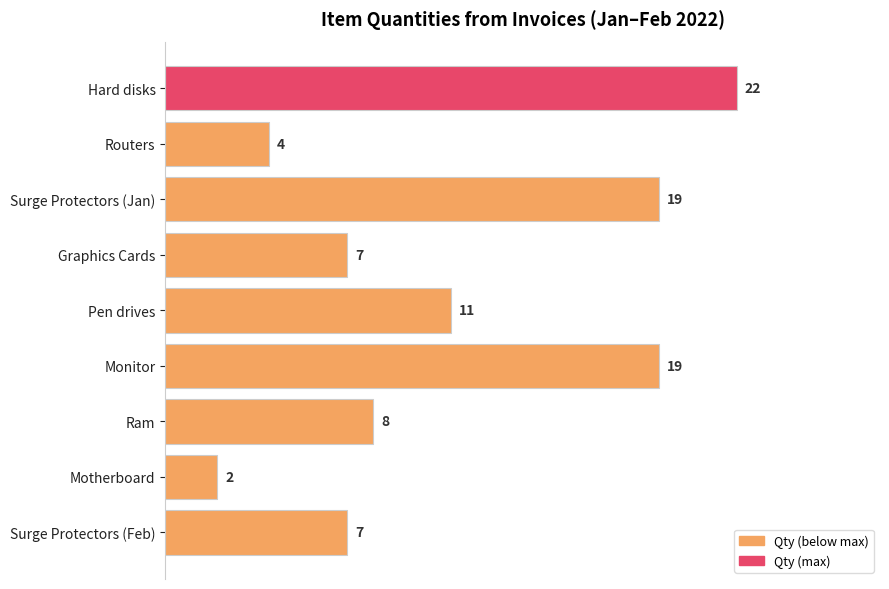

What is the change in value from Surge Protectors (Jan) to Motherboard?

-17